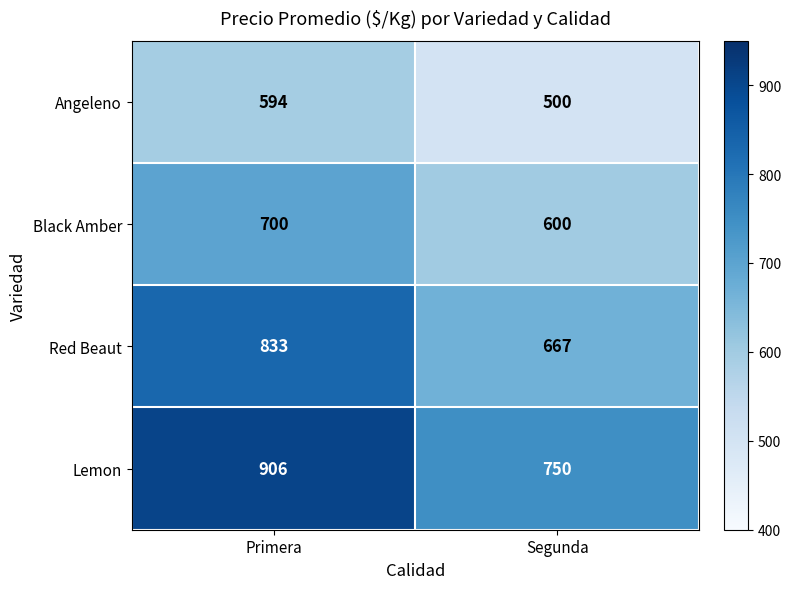

Reading left to right, transcribe all the data shown in this chart.

Angeleno: 594	500
Black Amber: 700	600
Red Beaut: 833	667
Lemon: 906	750